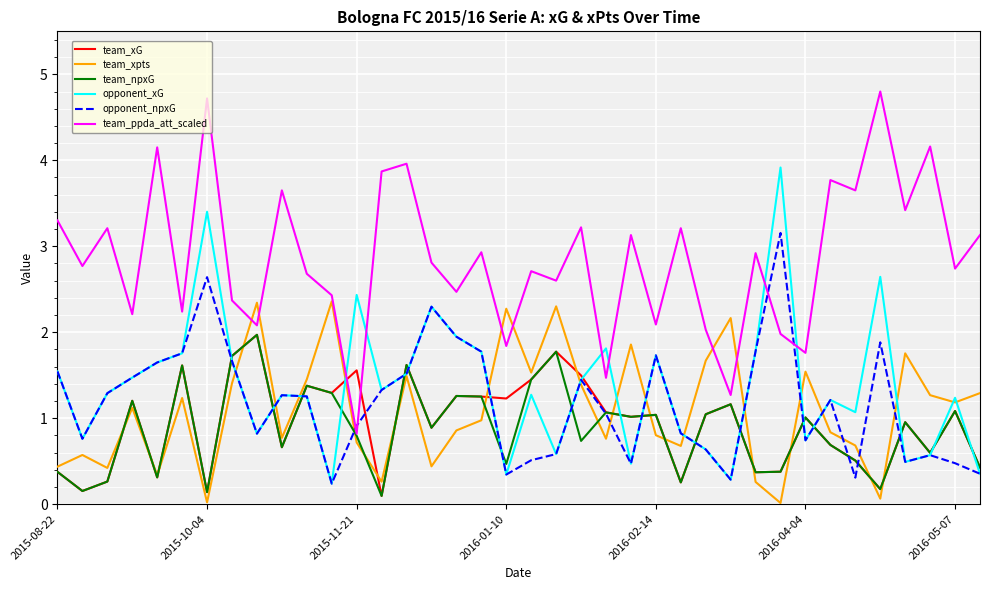

What is the maximum value shown in the chart?

4.8